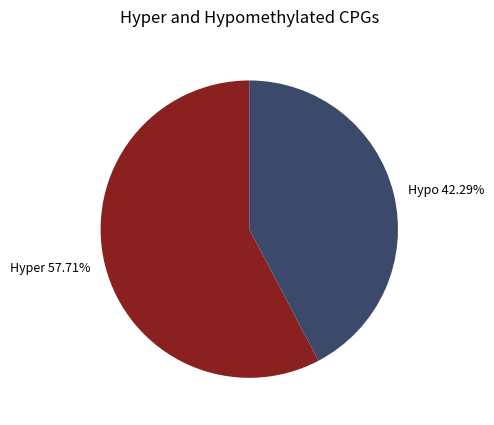

How many segments does this pie chart have?

2